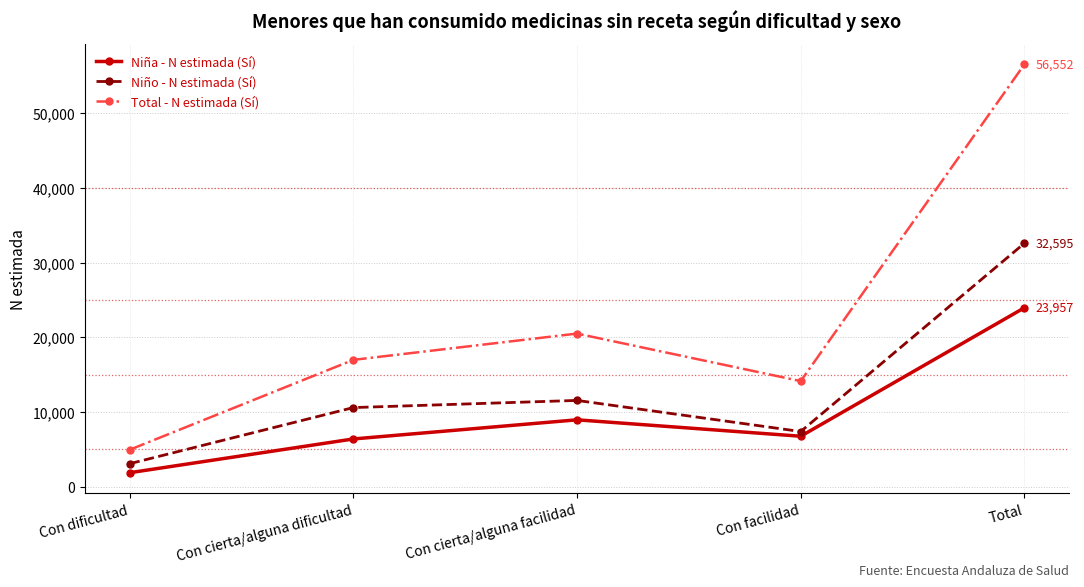

In Niña - N estimada (Sí), how many points are higher than both neighbors (excluding endpoints)?

1